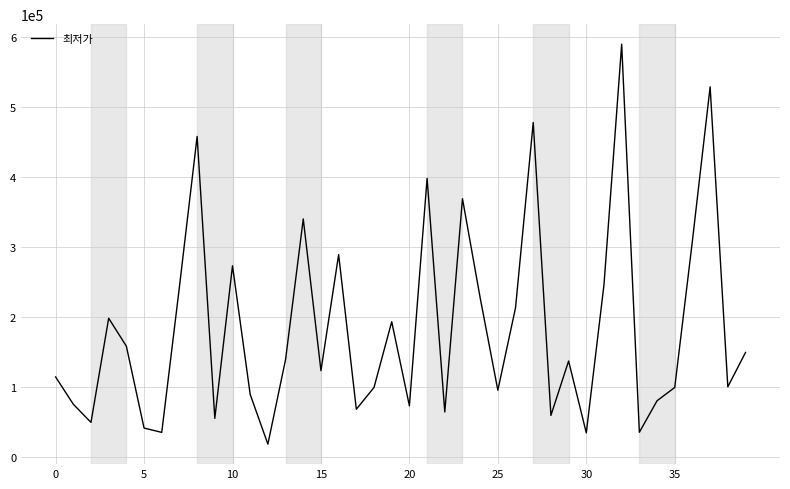

What is the greatest value displayed?

590000